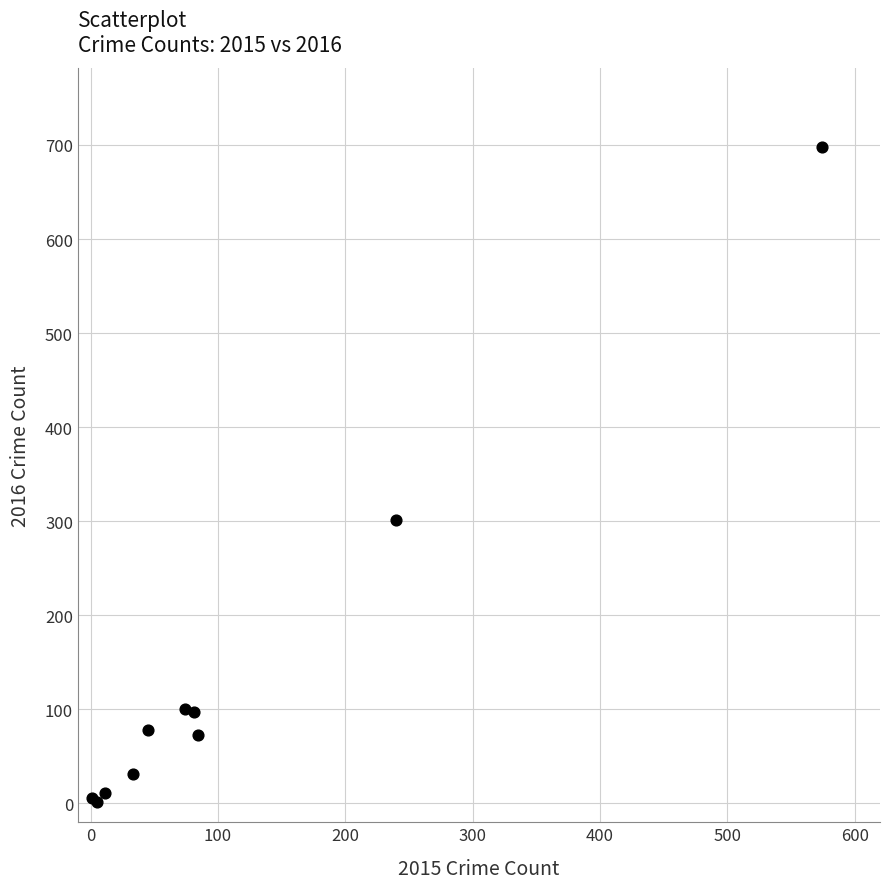

What Y value in the scatter plot is closest to 349?

301